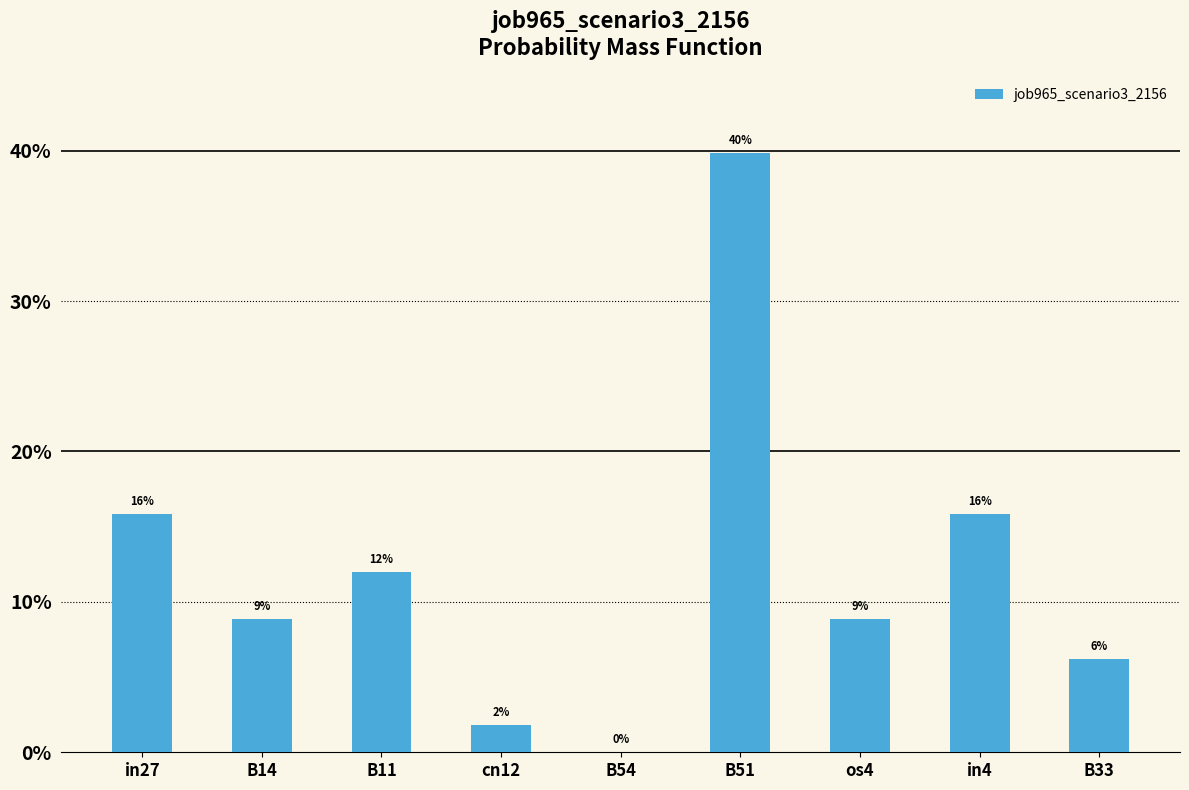

How many data points are above 0?

8